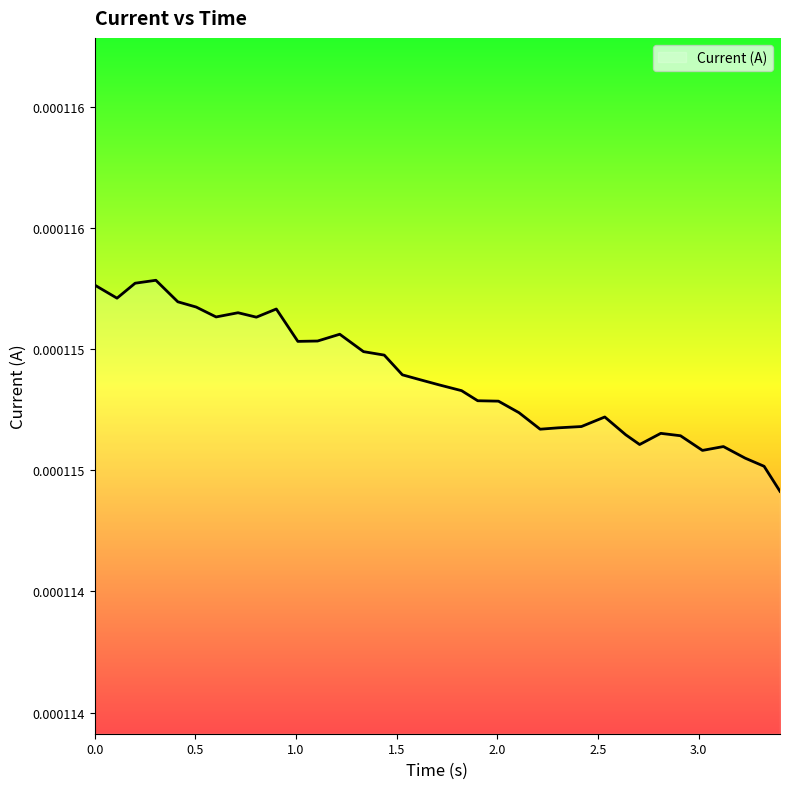

Is this an area chart (filled region under the line)?

Yes